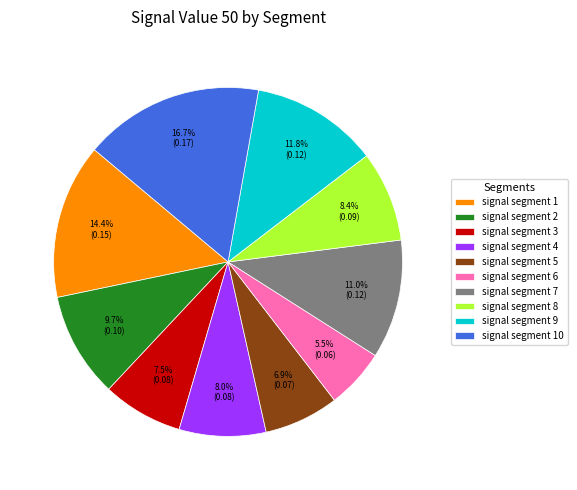

To the nearest percent, what portion does signal segment 8 represent?

8%